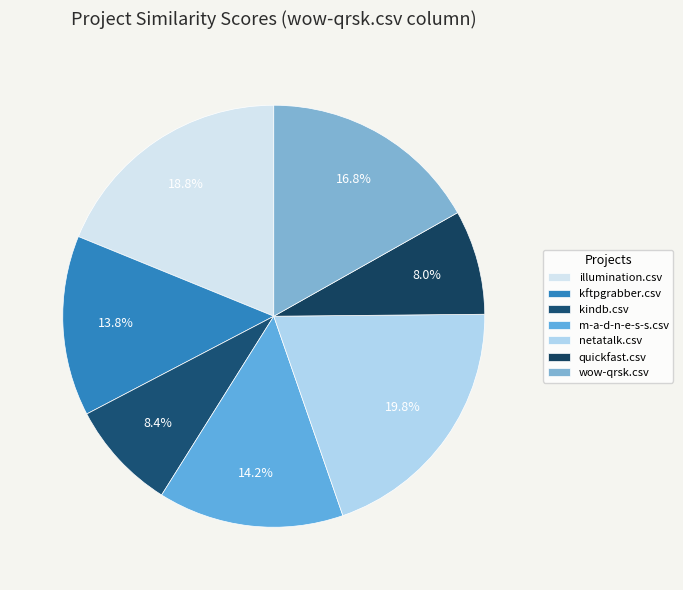

Combined, do quickfast.csv and kindb.csv account for over 50%?

No